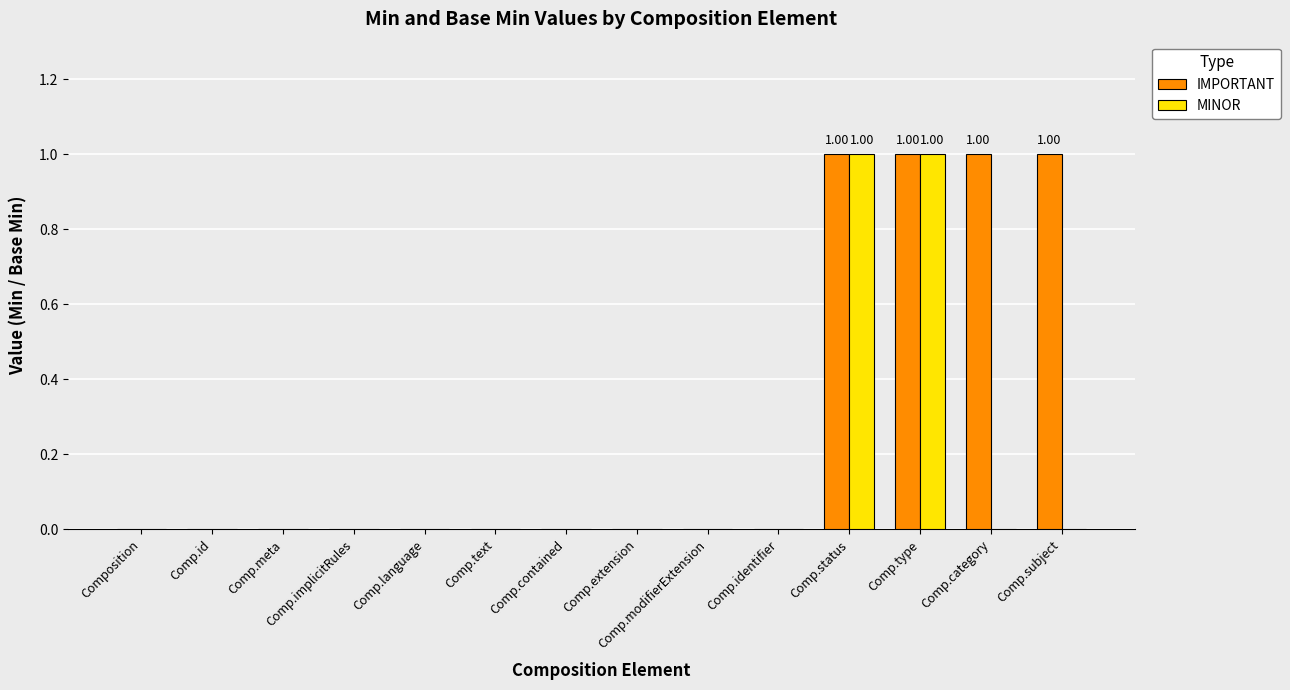

Is the value of MINOR at Comp.status greater than the value of IMPORTANT at Comp.language?

Yes